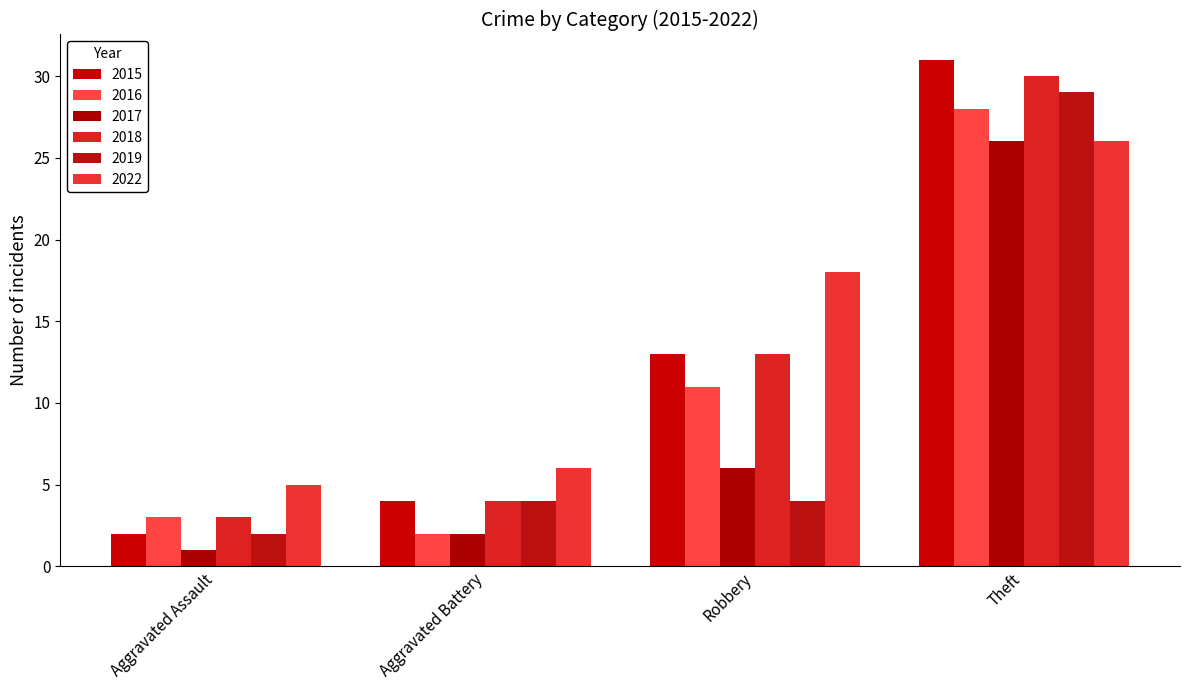

What is the maximum value for 2019?

29